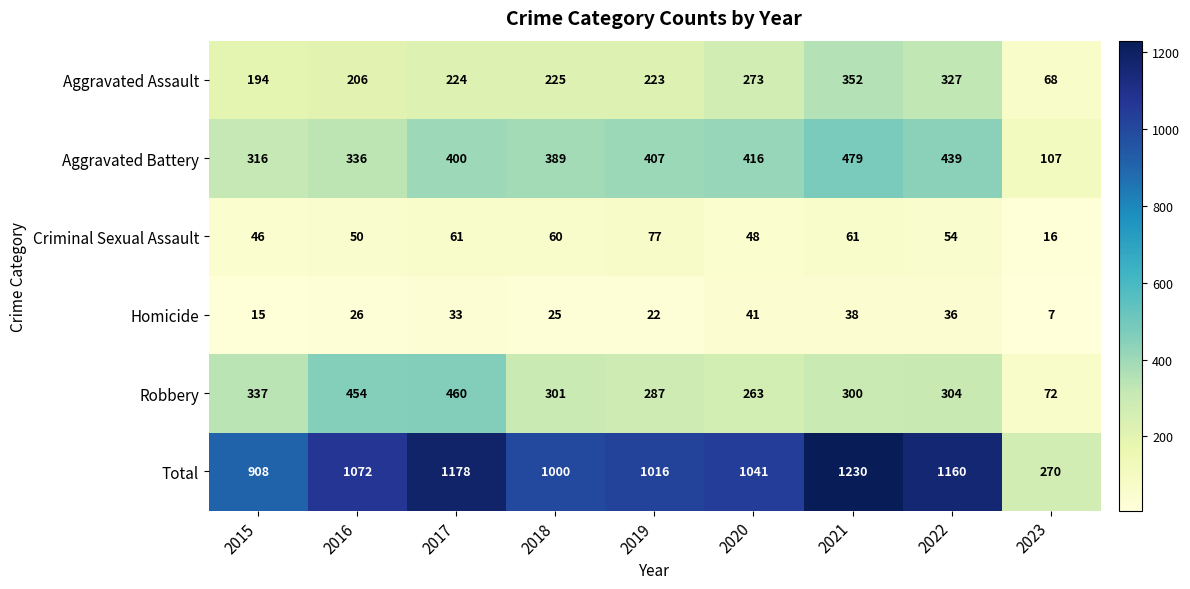

The value of Total at 2015 is 1184. True or false?

False